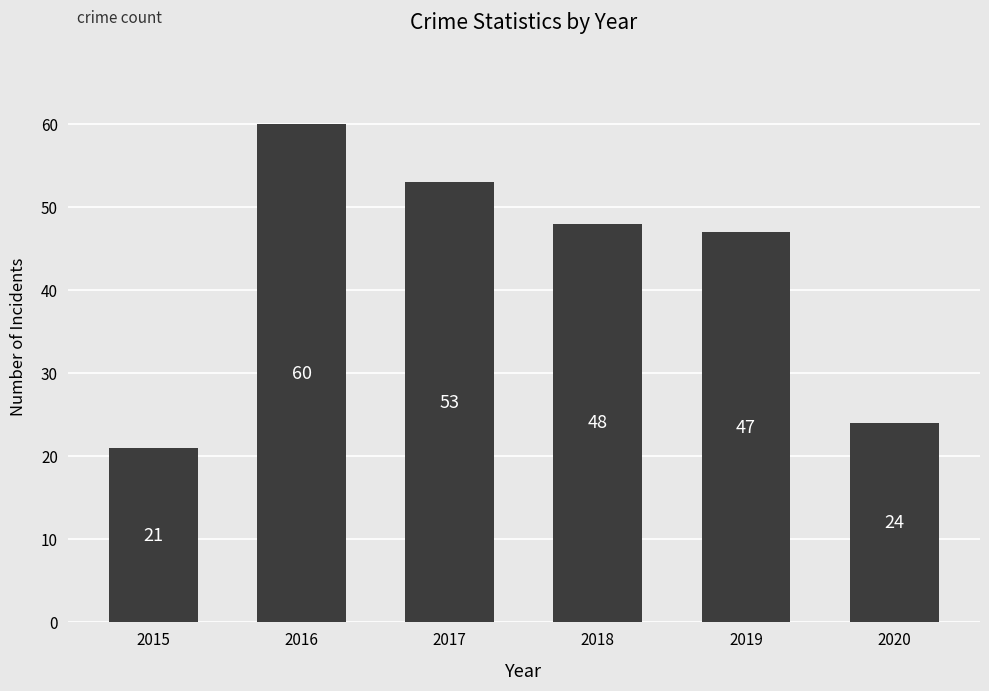

What is the difference between the maximum and minimum values?

39